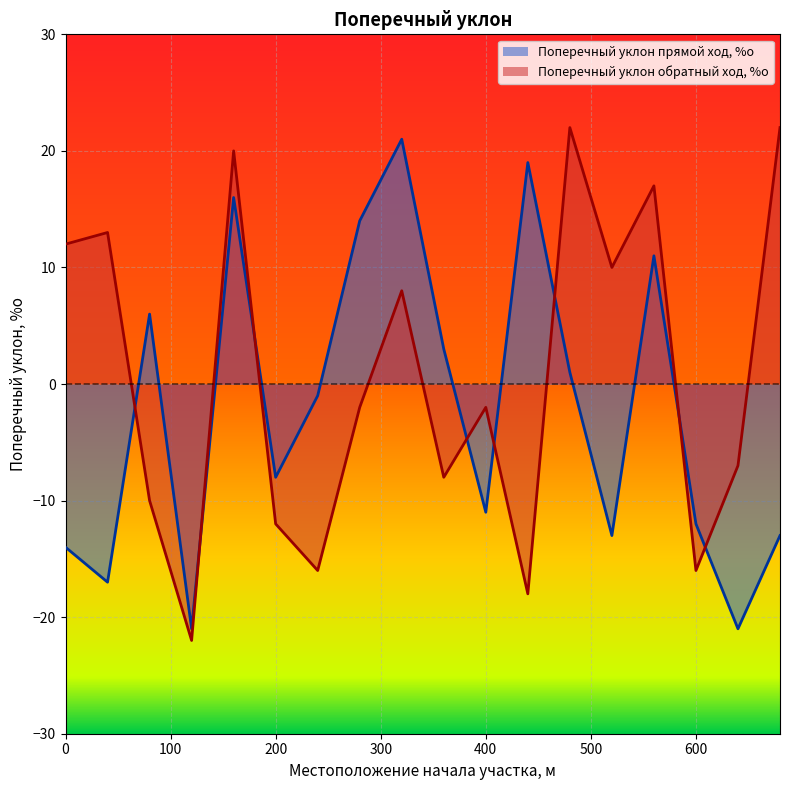

Where does the Поперечный уклон прямой ход, %о series first go above -1?

80